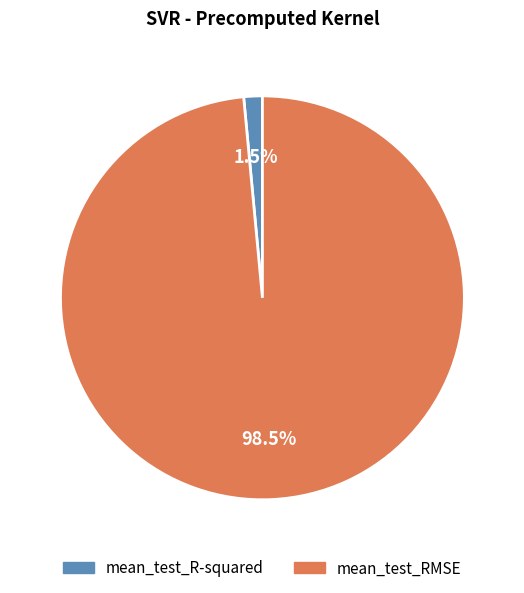

Which has a higher value, mean_test_R-squared or mean_test_RMSE?

mean_test_RMSE